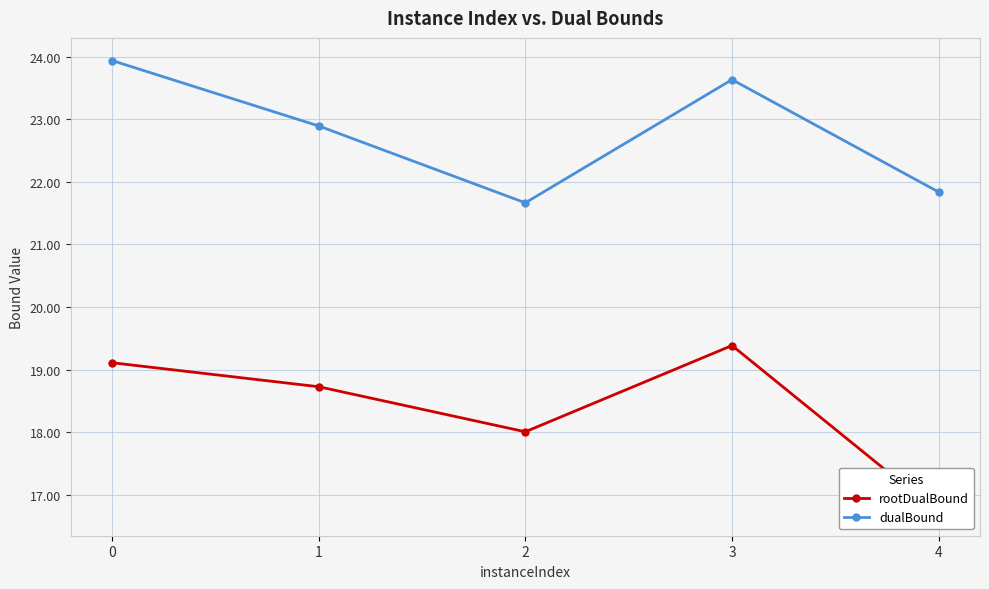

What is the difference between the second highest and second lowest values in the rootDualBound series?

1.1